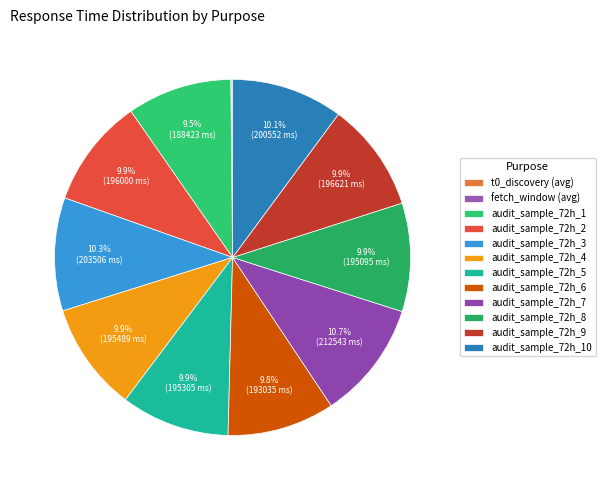

How many segments does this pie chart have?

12